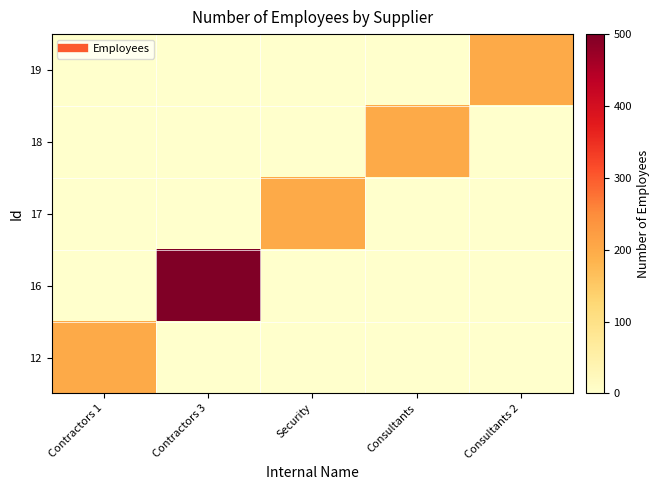

Rank the series by their maximum value, from highest to lowest.

16, 12, 17, 18, 19